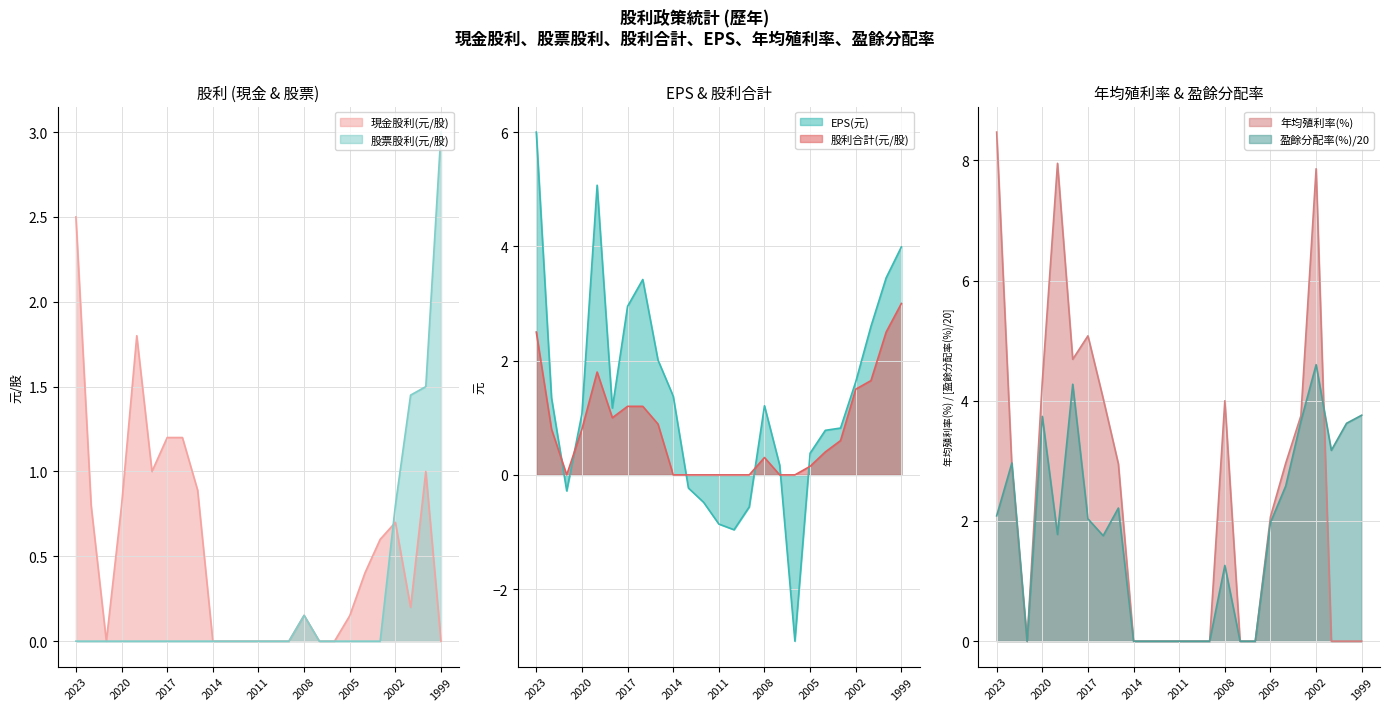

At 2021, list the series in order from smallest to largest.

EPS(元), 現金股利(元/股), 股票股利(元/股), 股利合計(元/股), 年均殖利率(%), 盈餘分配率(%)